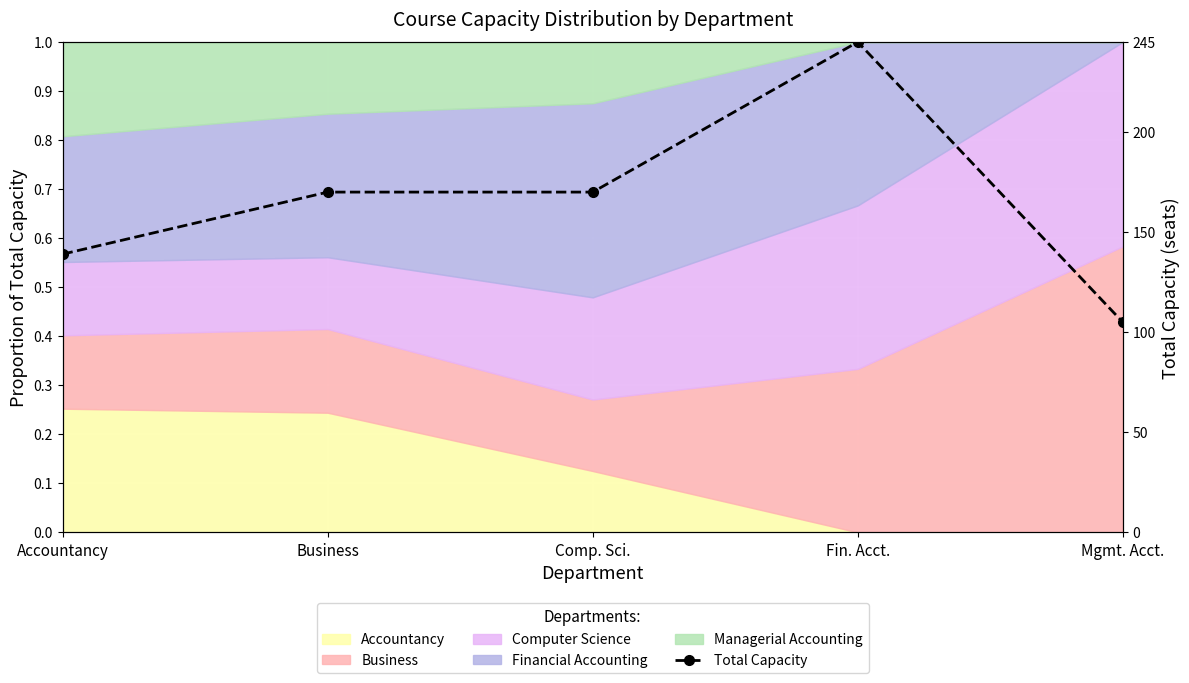

How many lines are shown in the chart?

1